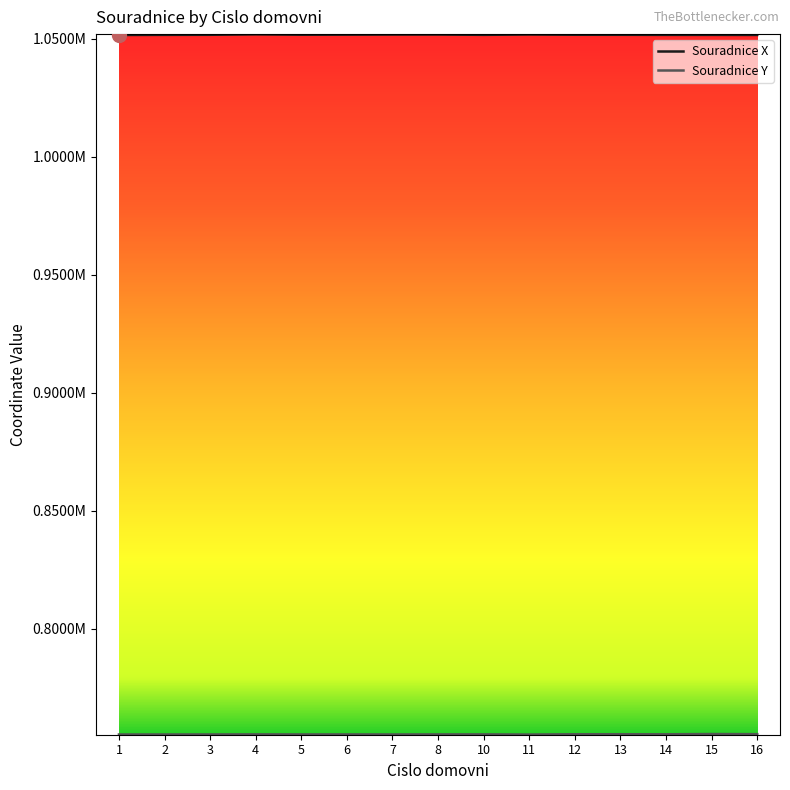

Reading right to left, extract all data points from this chart.

Souradnice X: 16=1051544.9	15=1051571.9	14=1051576.4	13=1051610.9	12=1051626.6	11=1051732.2	10=1051589.0	8=1051716.4	7=1051711.1	6=1051671.2	5=1051645.0	4=1051793.2	3=1051615.0	2=1051583.4	1=1051530.8
Souradnice Y: 16=755449.3	15=755501.1	14=755395.0	13=755419.1	12=755411.9	11=755289.1	10=755360.0	8=755349.2	7=755321.7	6=755342.0	5=755334.5	4=755361.9	3=755329.1	2=755320.0	1=755313.5